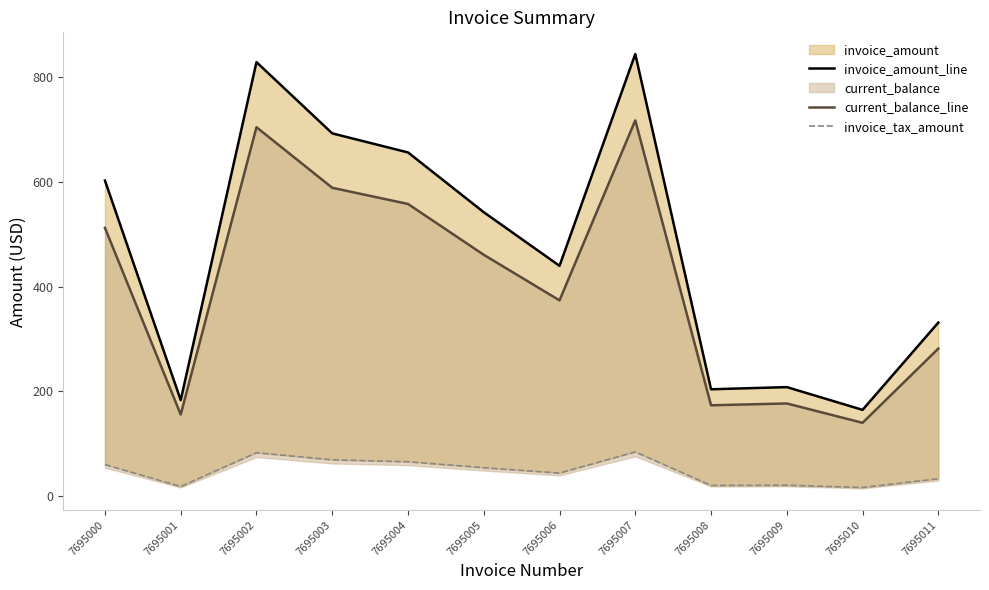

Rank the series by their average value, from lowest to highest.

invoice_tax_amount, current_balance_line, invoice_amount_line